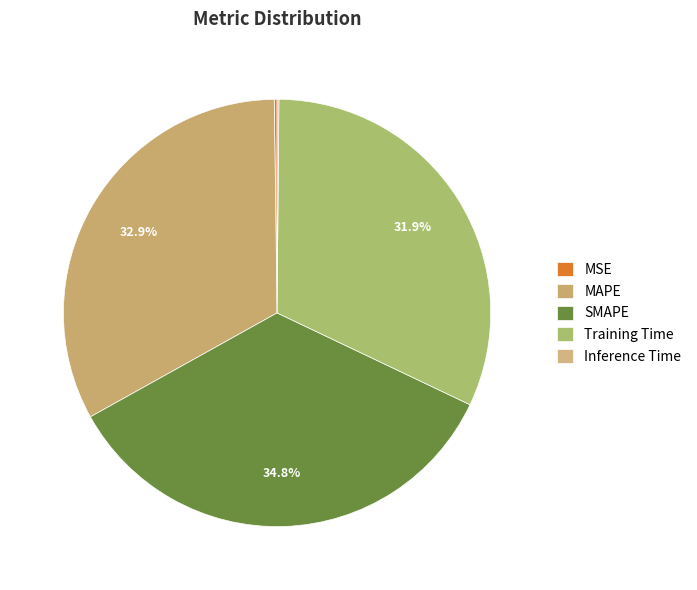

What percentage is the Training Time slice, to the nearest percent?

32%